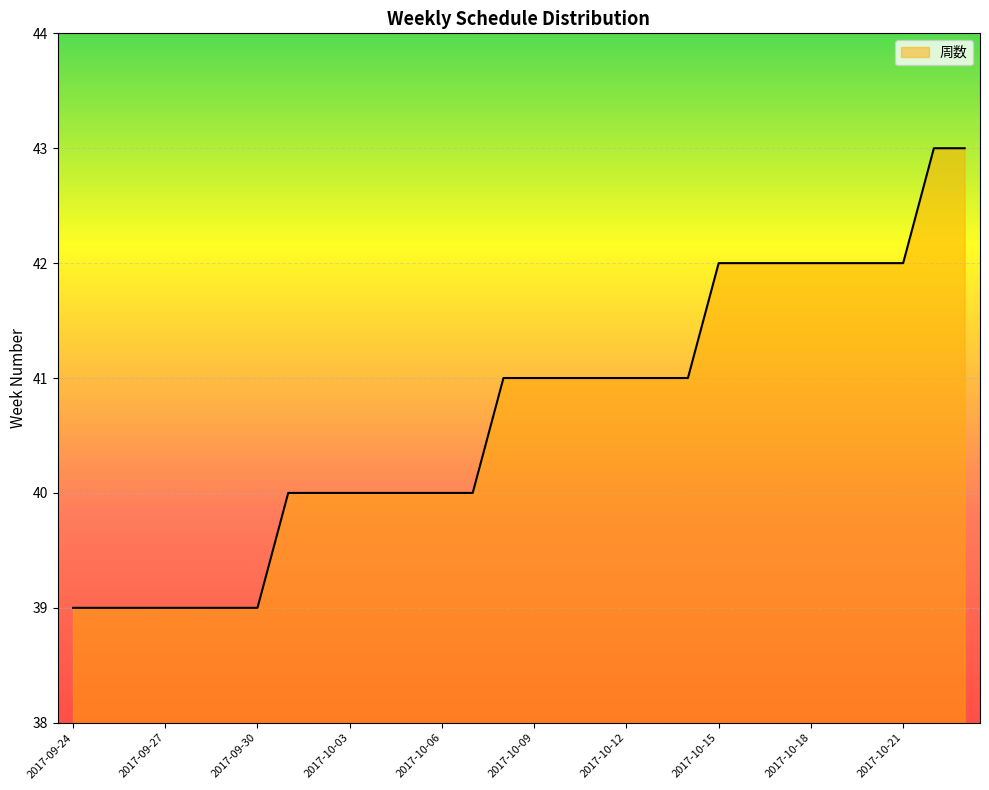

What is the average value?

41